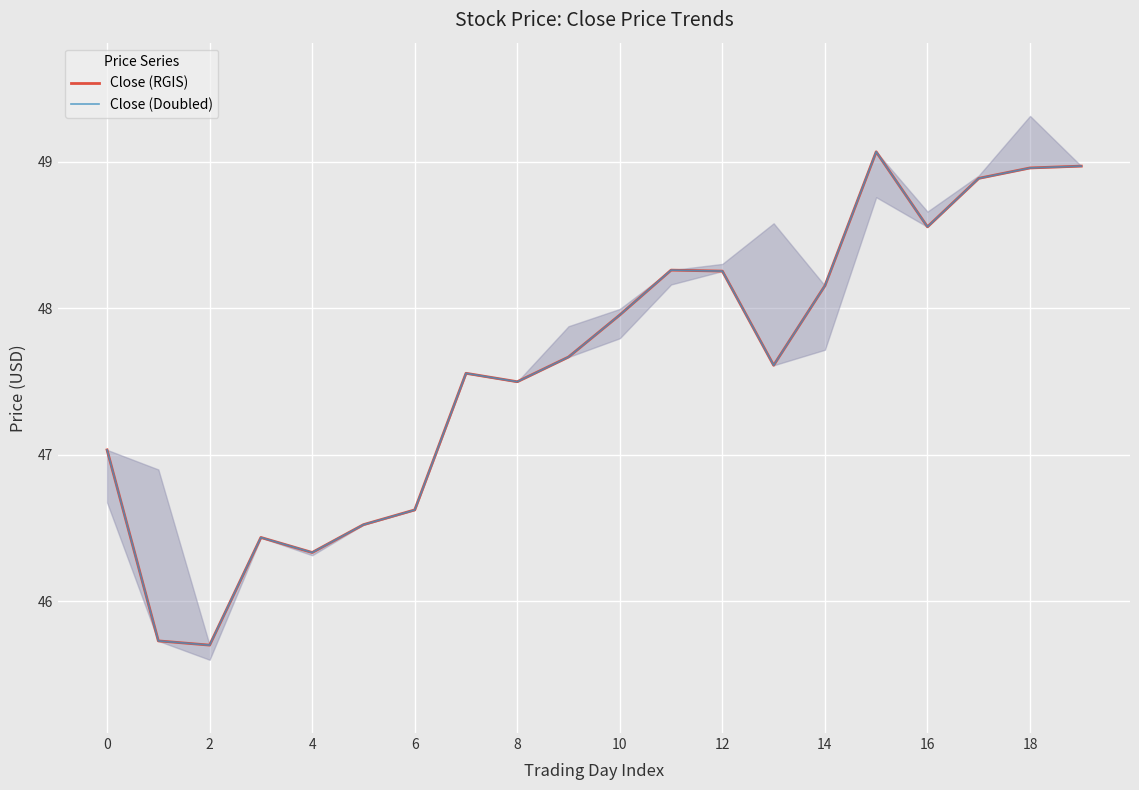

True or false: Close (Doubled) has a value of 23.6 at 18.

False